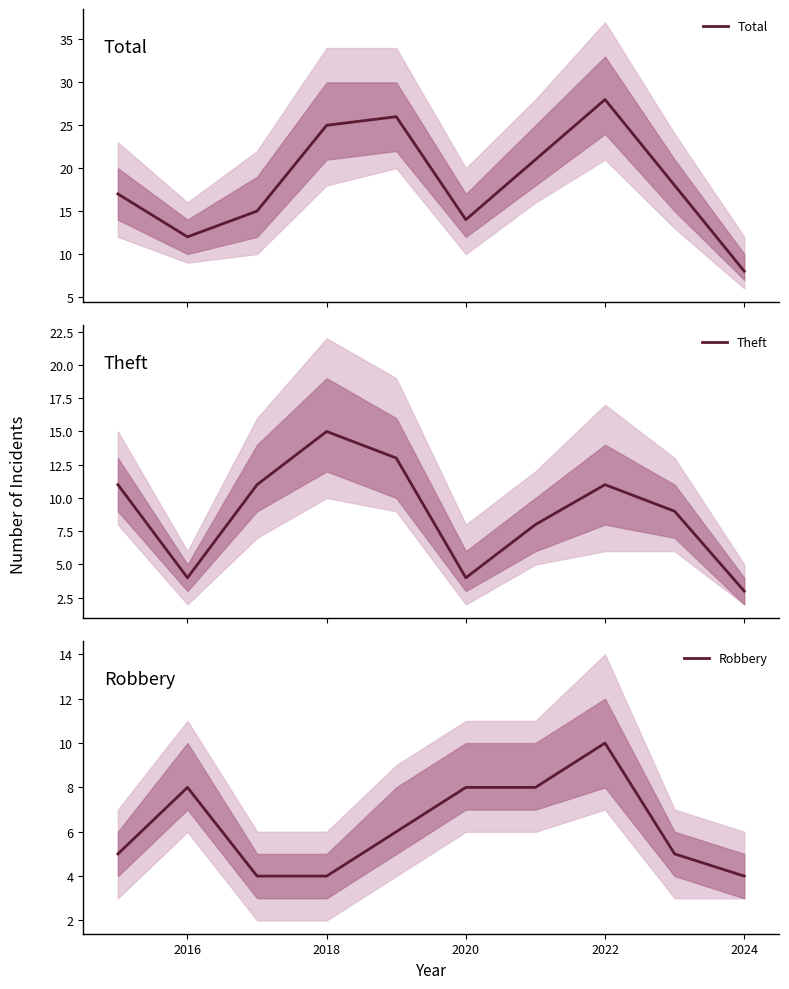

In Total, how many points are higher than both neighbors (excluding endpoints)?

2